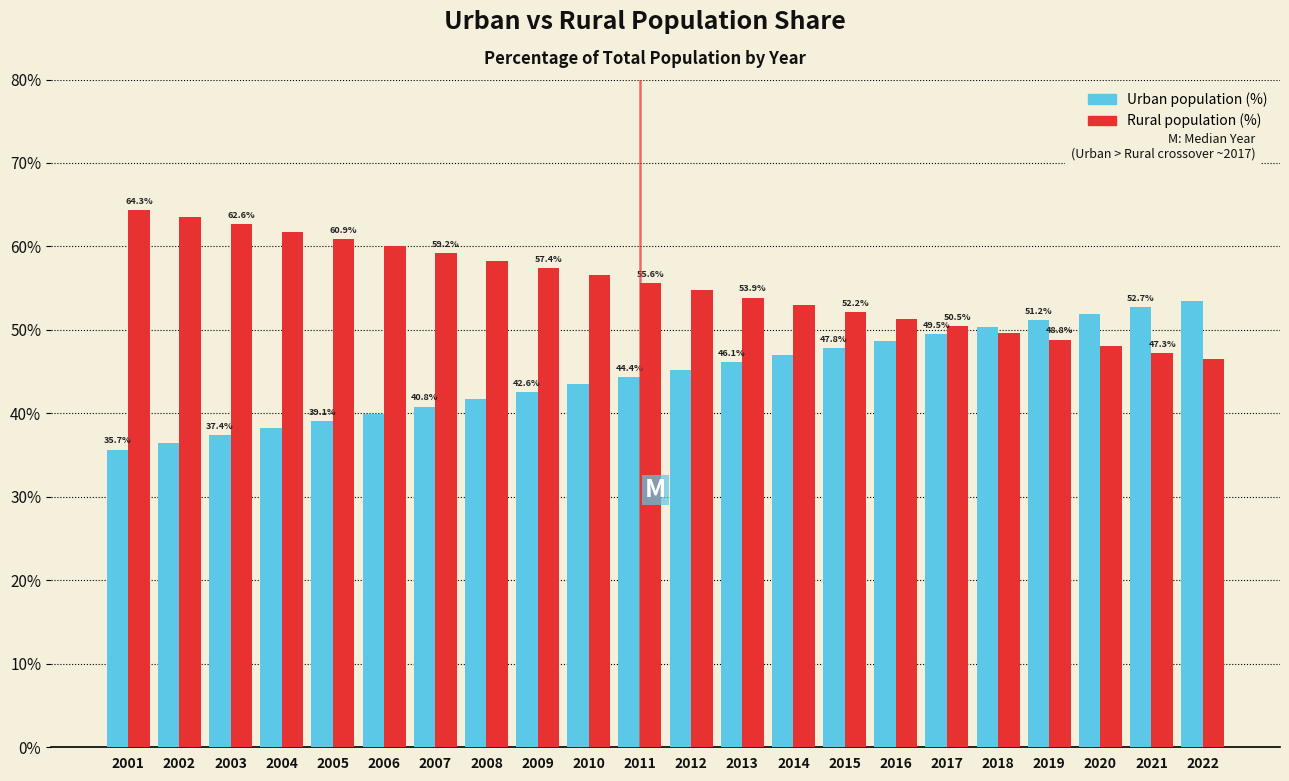

What is the total value across all series at 2021?

100.0